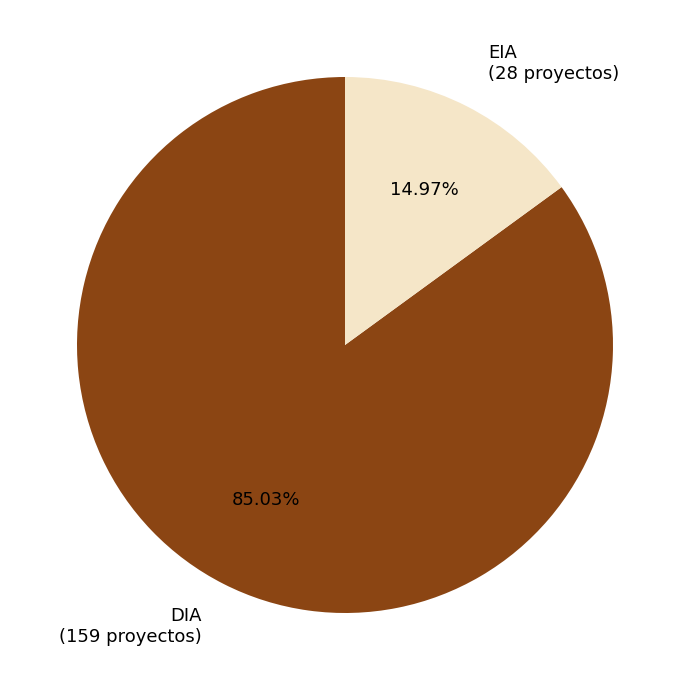

Is there any slice that represents more than half of the pie?

Yes